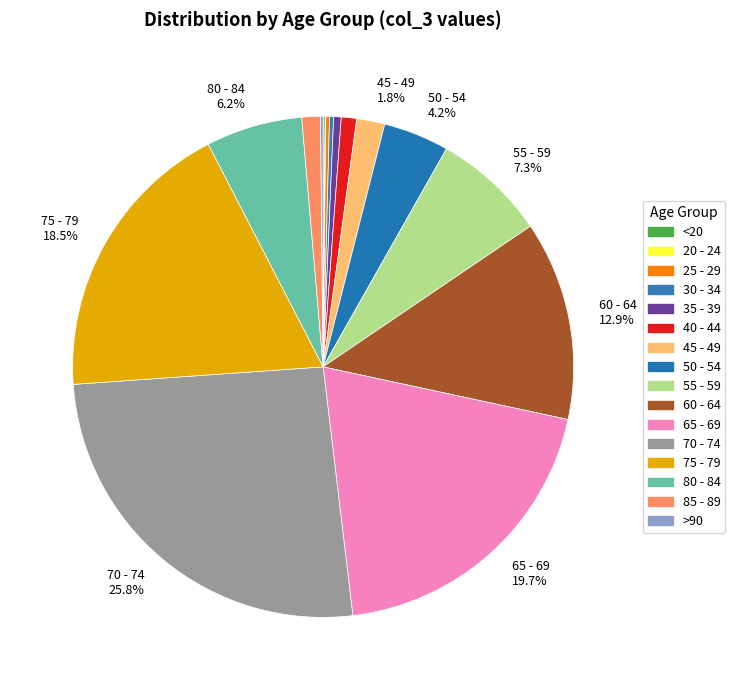

Does any single category account for the majority?

No